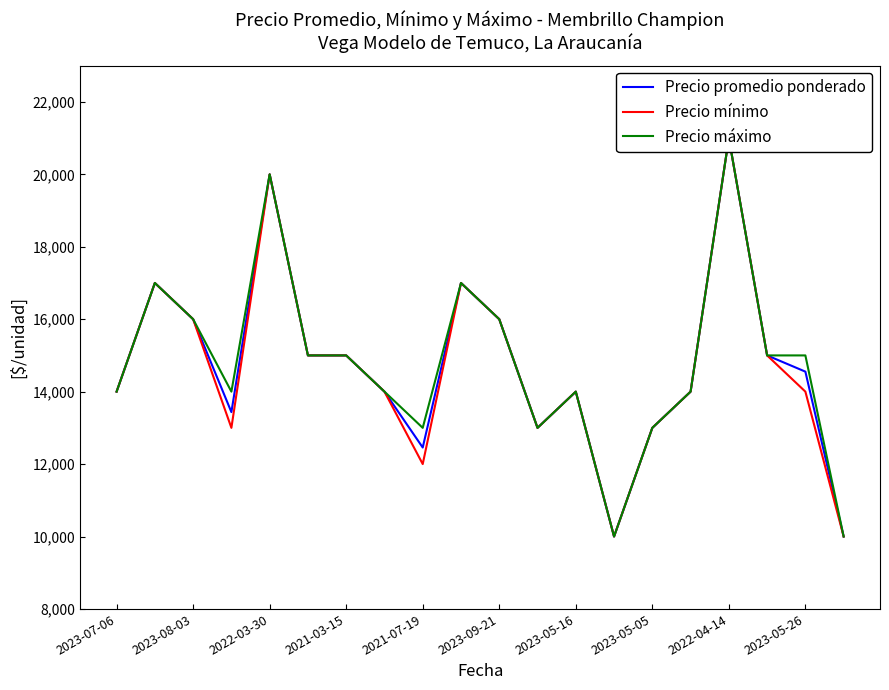

In Precio mínimo, how many points are lower than both neighbors (excluding endpoints)?

4